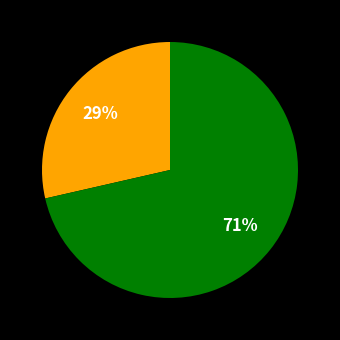

How many segments does this pie chart have?

2